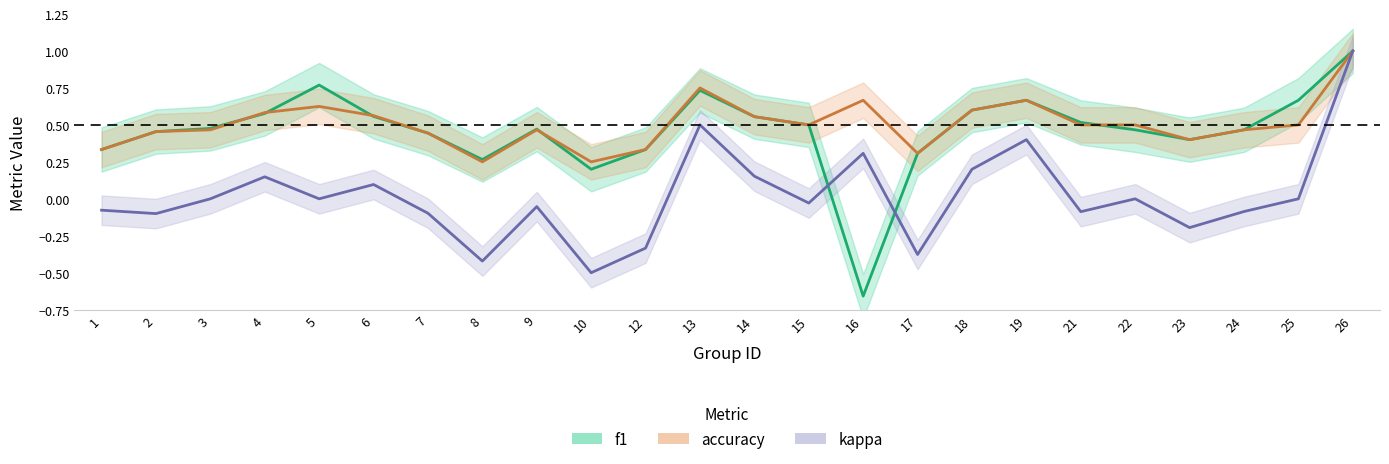

Rank the series by their maximum value, from highest to lowest.

f1, accuracy, kappa